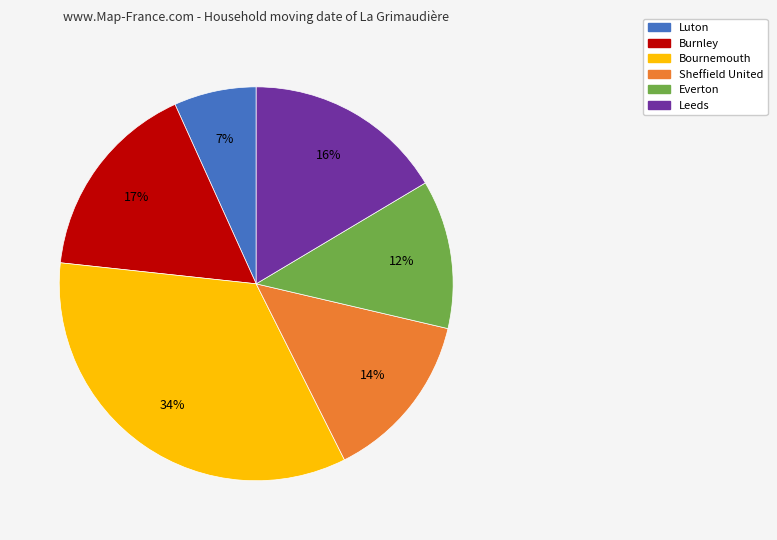

What percentage is the Leeds slice, to the nearest percent?

16%